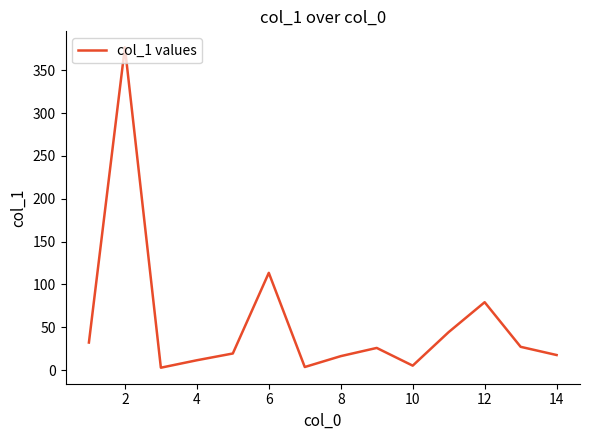

What is the greatest value displayed?

376.9